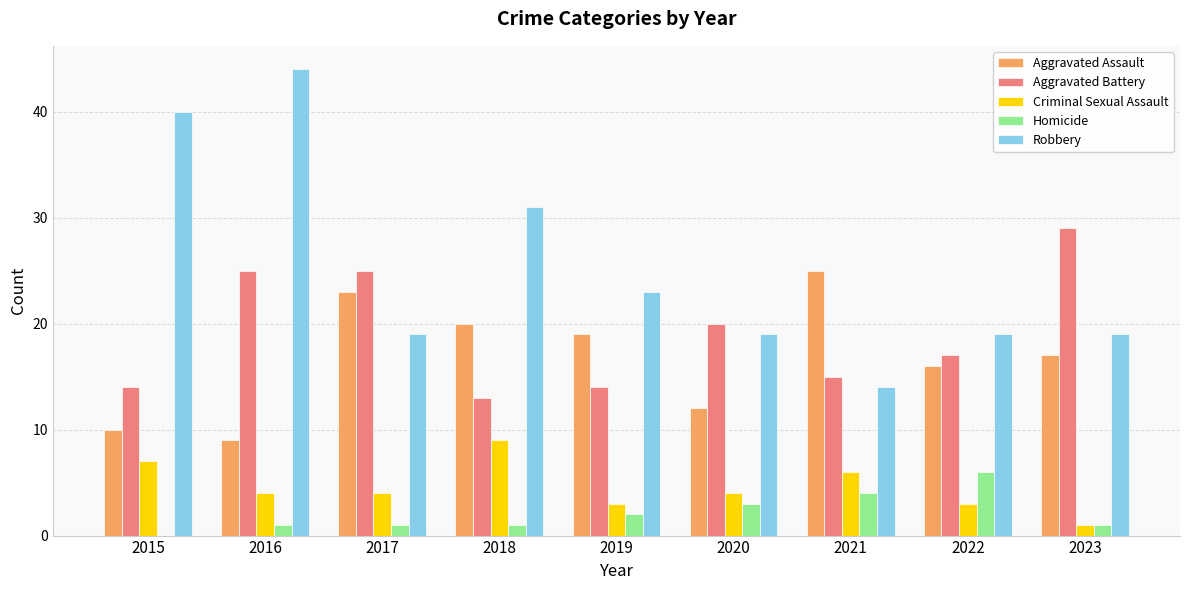

The Criminal Sexual Assault series shows 4 at 2016. True or false?

True